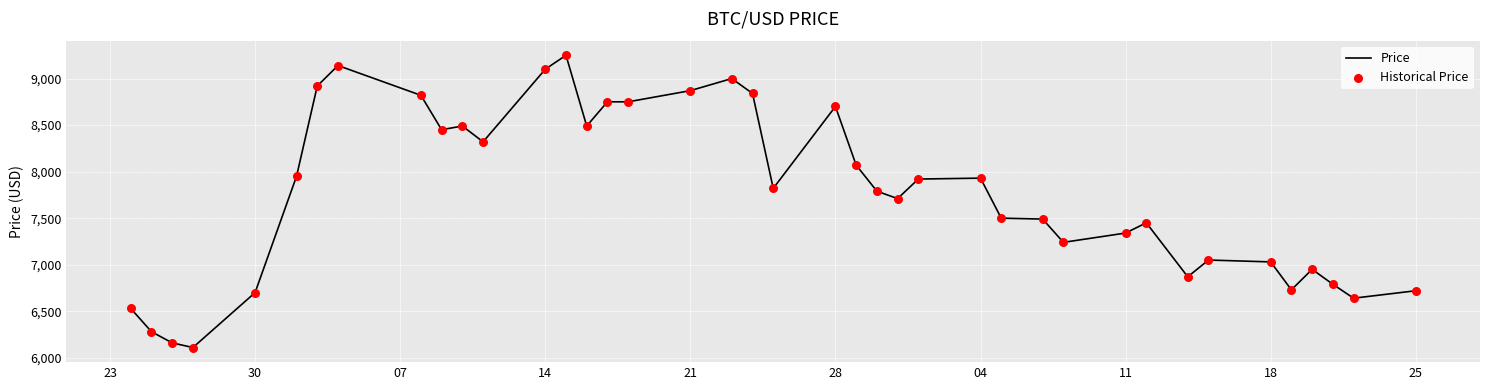

What is the maximum value shown in the chart?

9250